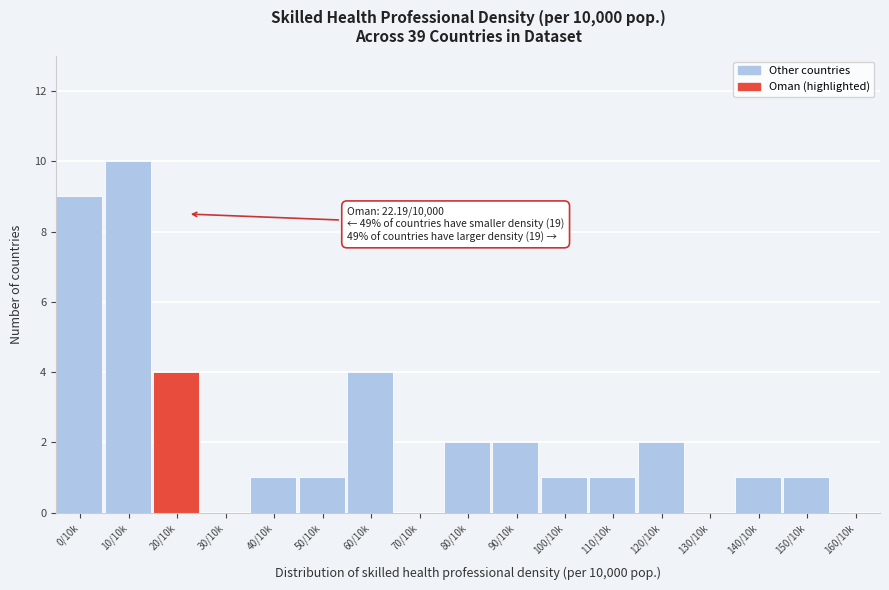

Reading left to right, list all the values displayed in this chart.

0/10k=9	10/10k=10	20/10k=4	30/10k=0	40/10k=1	50/10k=1	60/10k=4	70/10k=0	80/10k=2	90/10k=2	100/10k=1	110/10k=1	120/10k=2	130/10k=0	140/10k=1	150/10k=1	160/10k=0